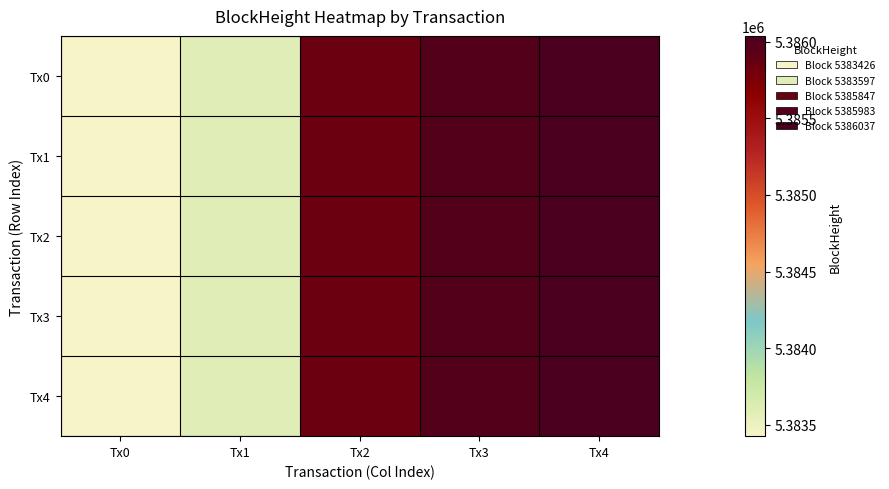

Reading right to left, transcribe all the data shown in this chart.

Tx0: Tx4=5386037	Tx3=5385983	Tx2=5385847	Tx1=5383597	Tx0=5383426
Tx1: Tx4=5386037	Tx3=5385983	Tx2=5385847	Tx1=5383597	Tx0=5383426
Tx2: Tx4=5386037	Tx3=5385983	Tx2=5385847	Tx1=5383597	Tx0=5383426
Tx3: Tx4=5386037	Tx3=5385983	Tx2=5385847	Tx1=5383597	Tx0=5383426
Tx4: Tx4=5386037	Tx3=5385983	Tx2=5385847	Tx1=5383597	Tx0=5383426